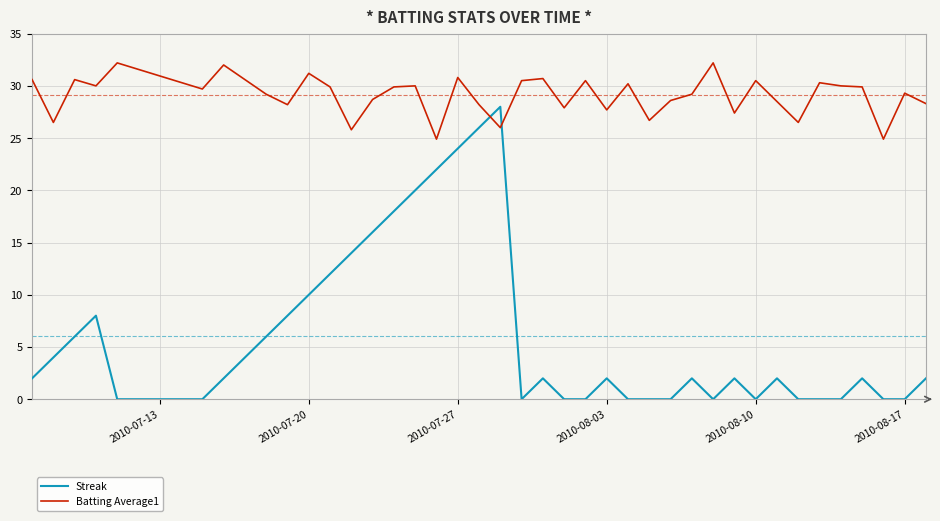

What is the highest value of the Streak series?

28.0